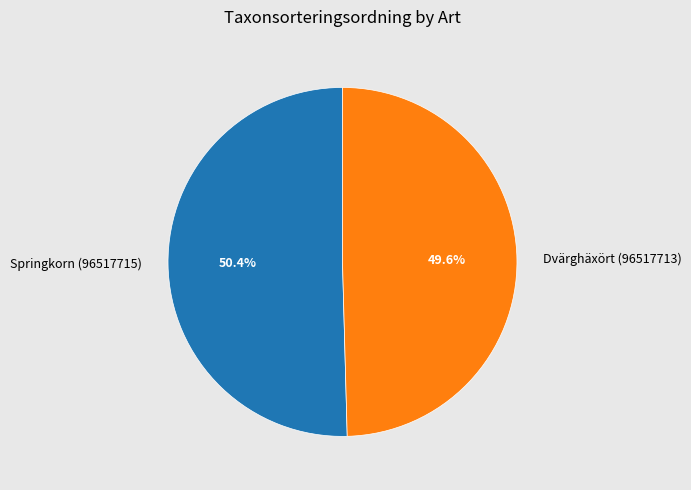

Which category has the biggest portion of the pie?

Springkorn (96517715)